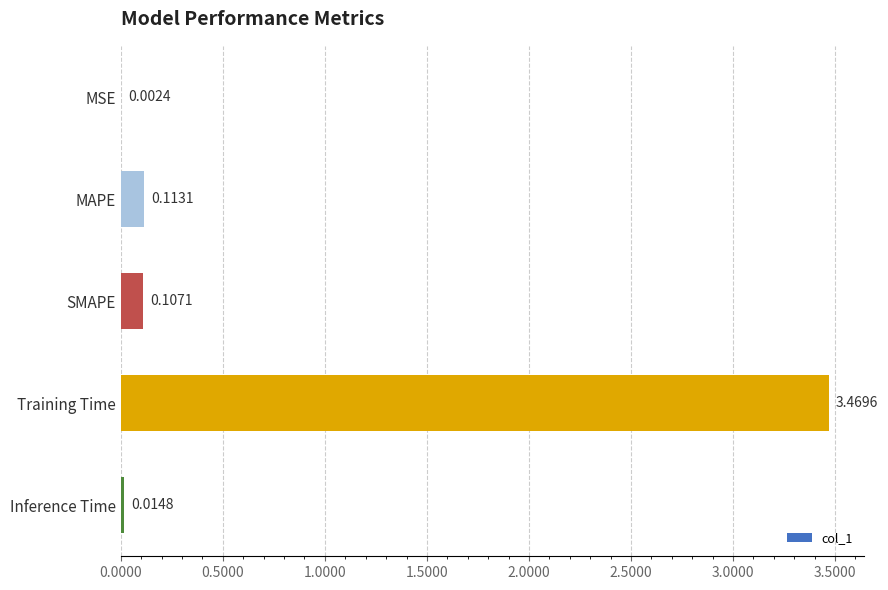

What is the change in value from MSE to MAPE?

+0.1